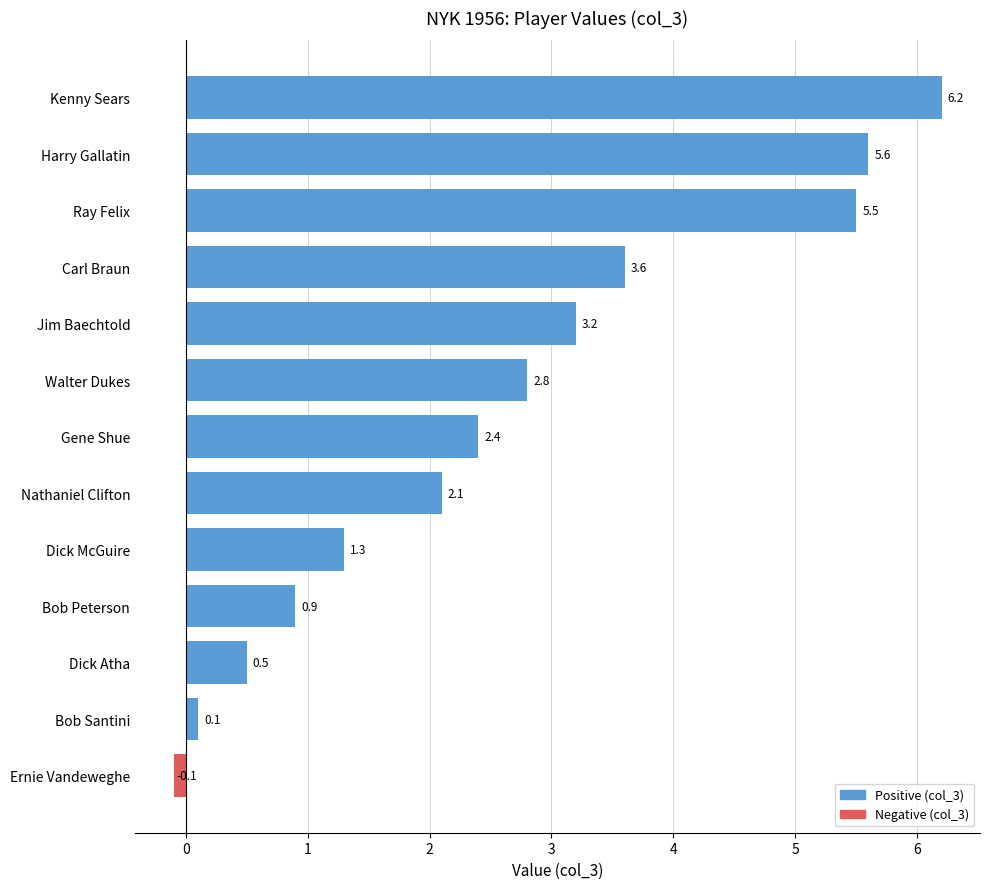

How many data points does each series have?

13